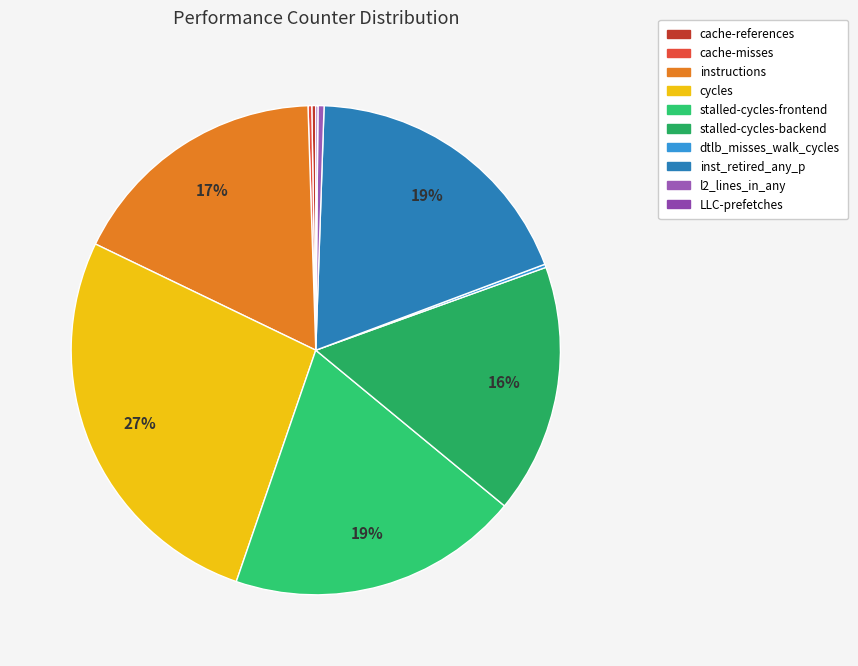

To the nearest percent, what is the combined percentage of stalled-cycles-frontend and dtlb_misses_walk_cycles?

20%